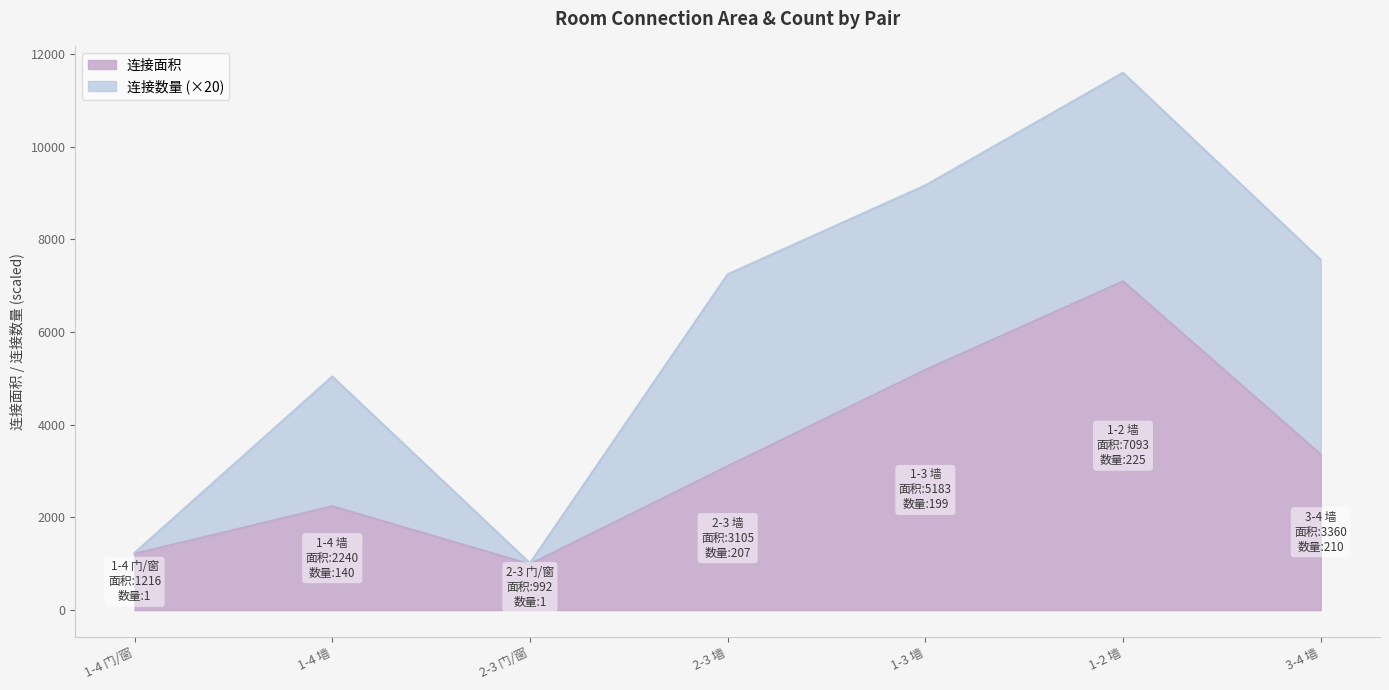

True or false: the data shows 1216 at 1-4 门/窗.

True